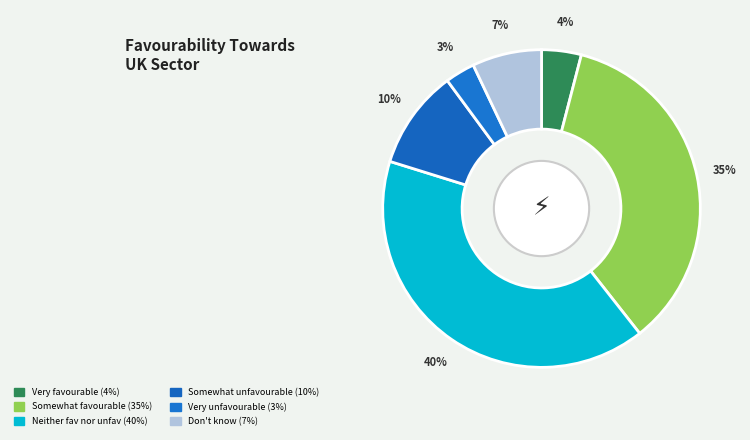

How many slices are in this pie chart?

6